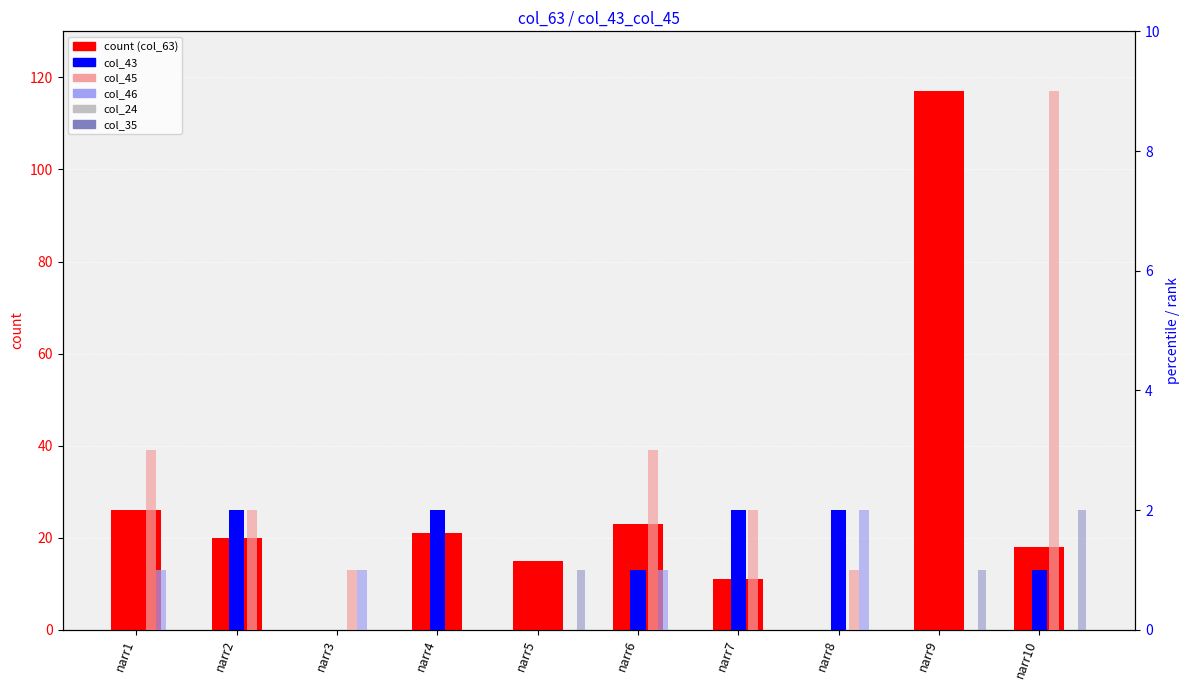

What value does the col_43 series have at narr10?

1